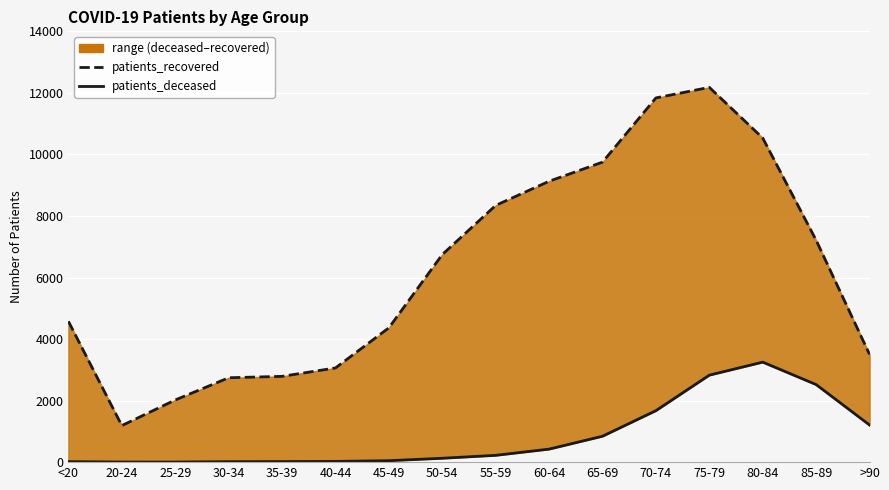

How many values in the patients_recovered series exceed 6746?

7